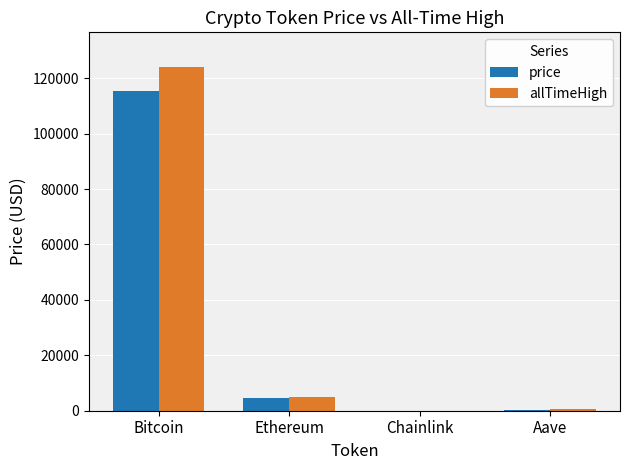

Which series changed the most between Ethereum and Aave?

allTimeHigh